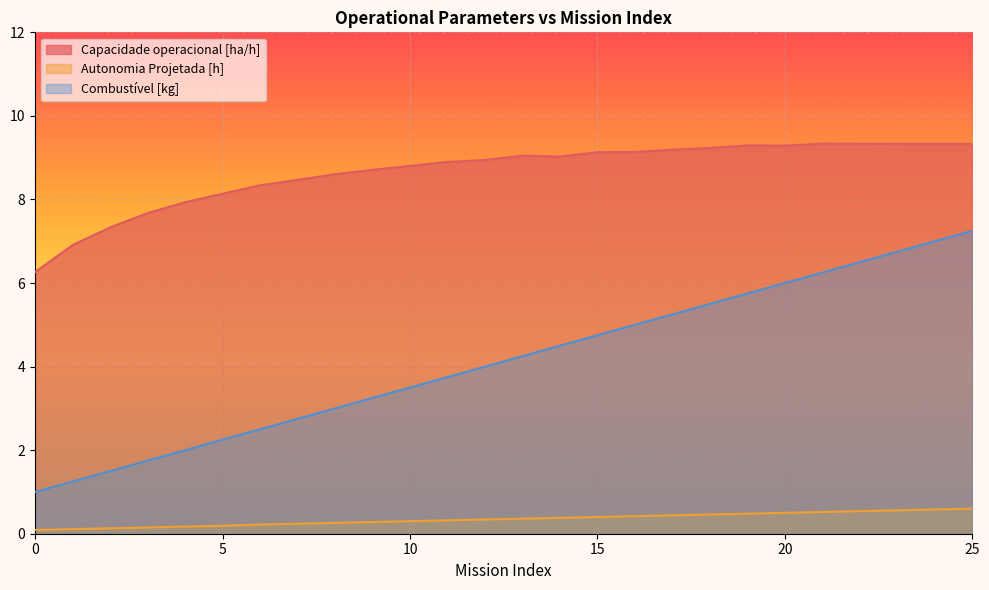

The value of Capacidade operacional [ha/h] at 12 is 8.9. True or false?

True